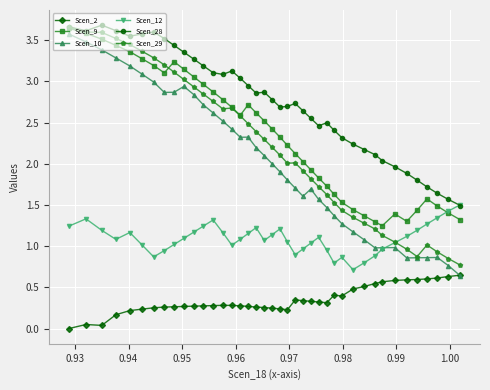

How many intersections are there between Scen_9 and Scen_12?

1